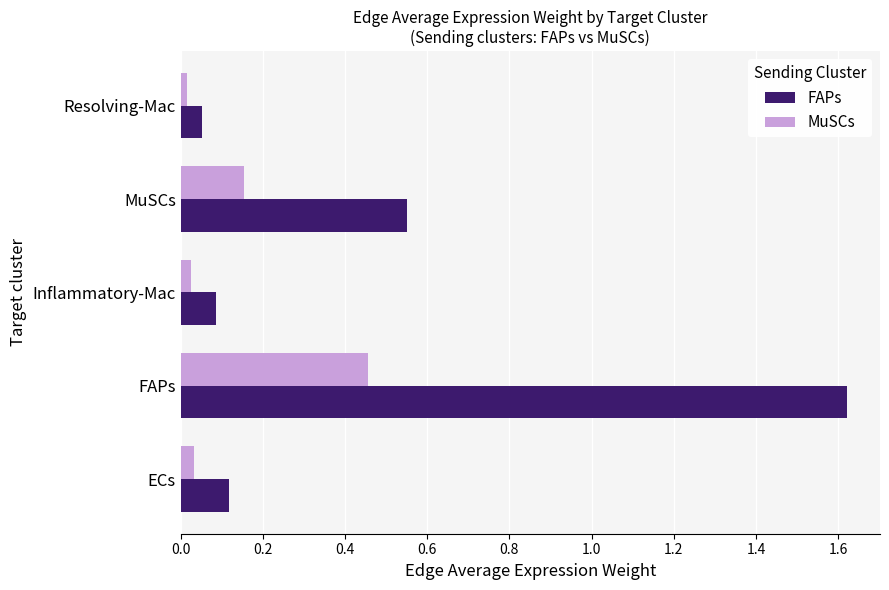

Is it true that FAPs equals 0.1 at ECs?

True